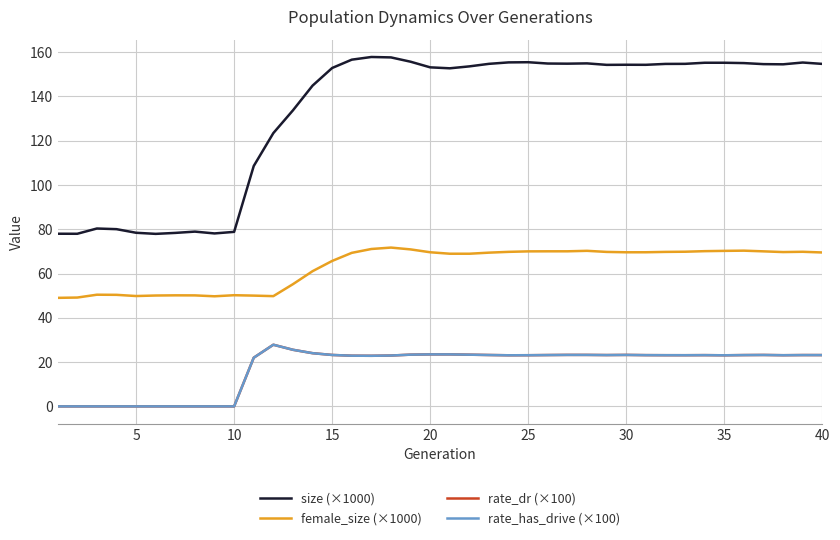

What is the difference between the maximum and minimum values in the size (×1000) series?

79.9